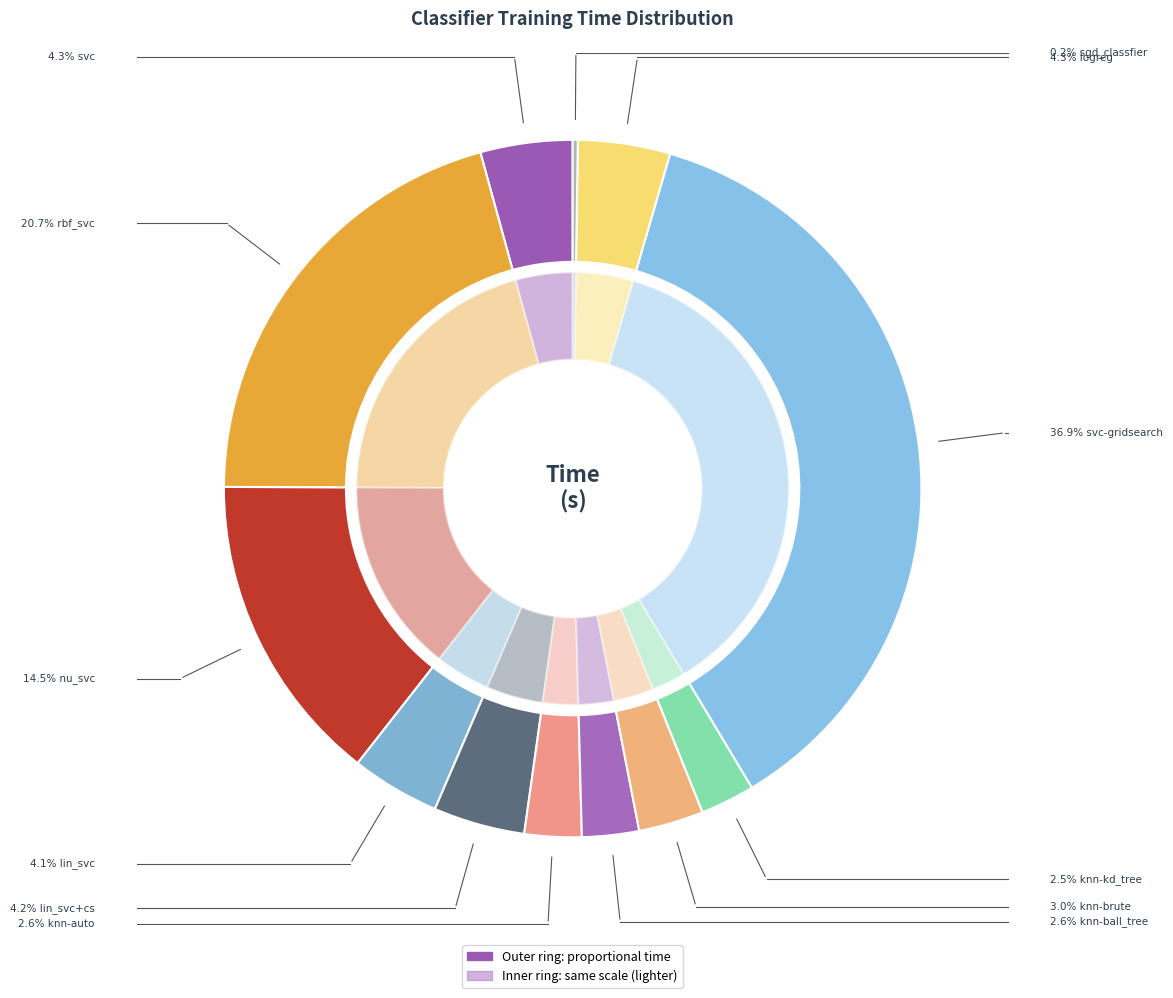

True or false: rbf_svc accounts for 21% of the total.

True